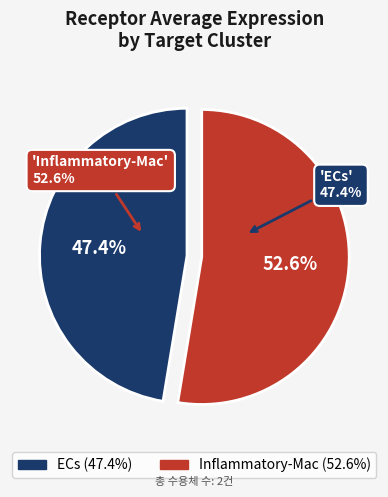

What is the largest slice in the pie chart?

Inflammatory-Mac